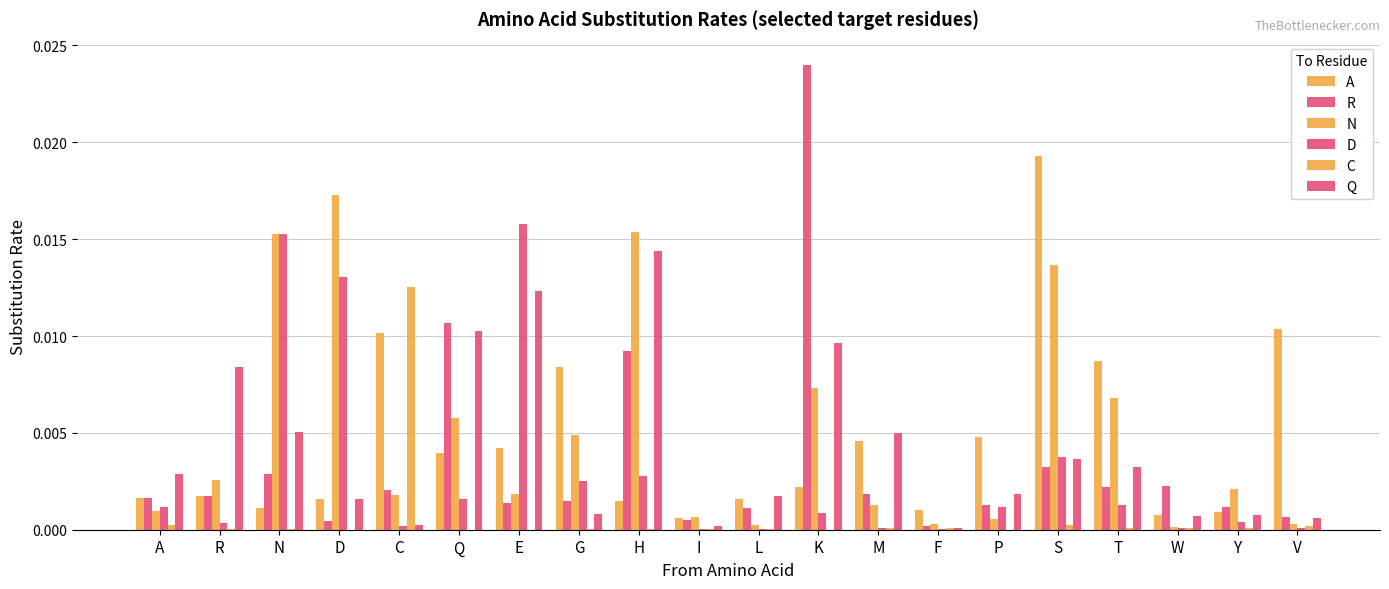

How many groups of bars are there?

20